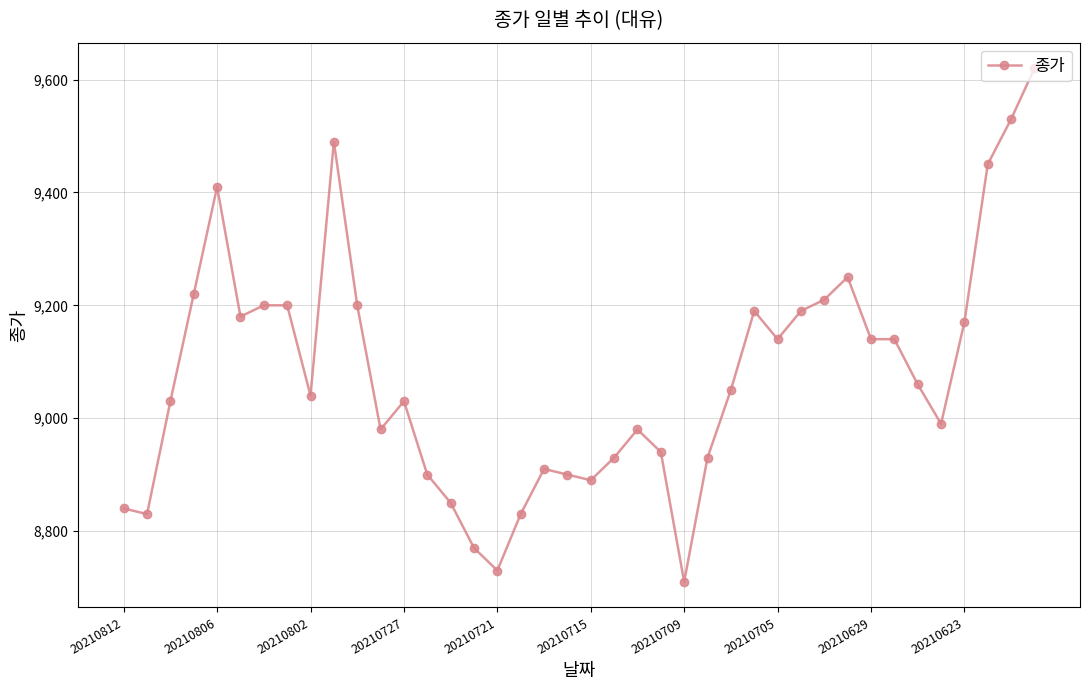

What is the minimum value shown in the chart?

8710